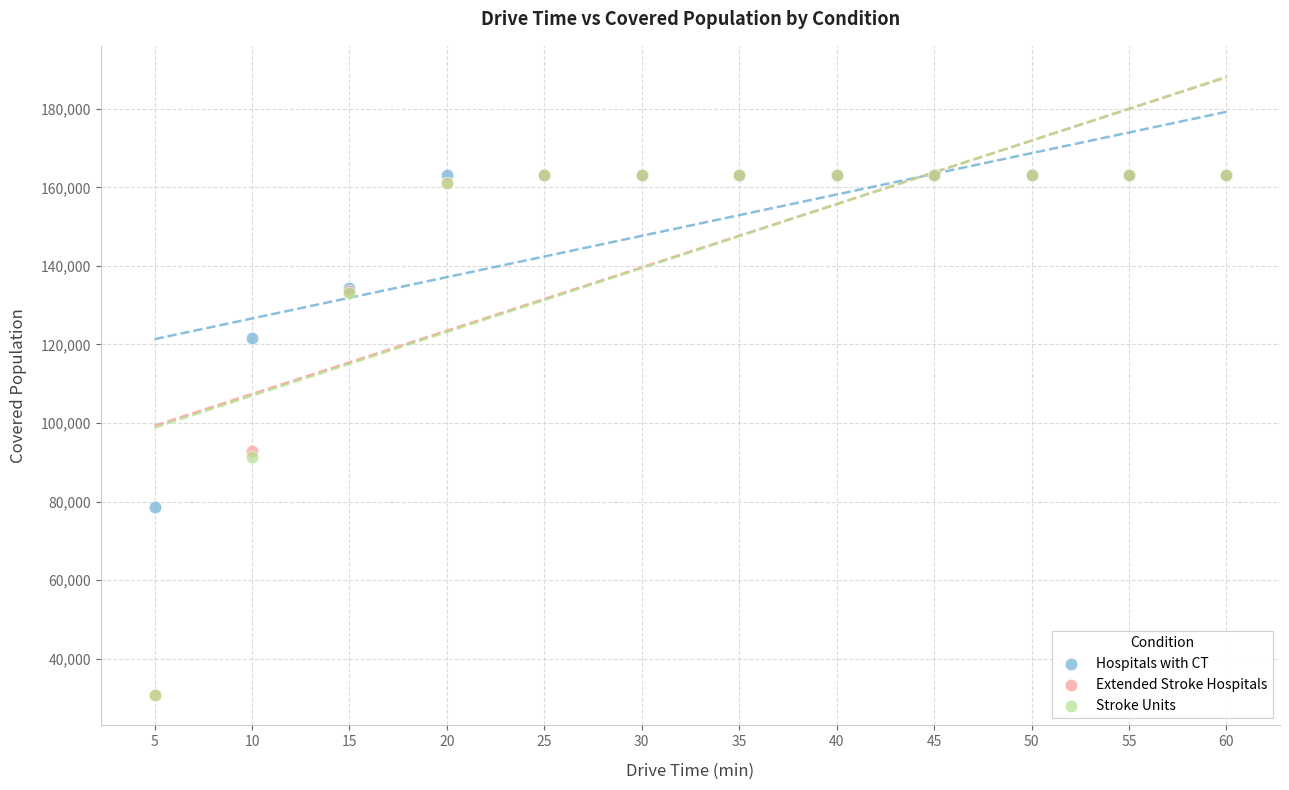

What are all the series names shown in the legend?

Hospitals with CT, Extended Stroke Hospitals, Stroke Units